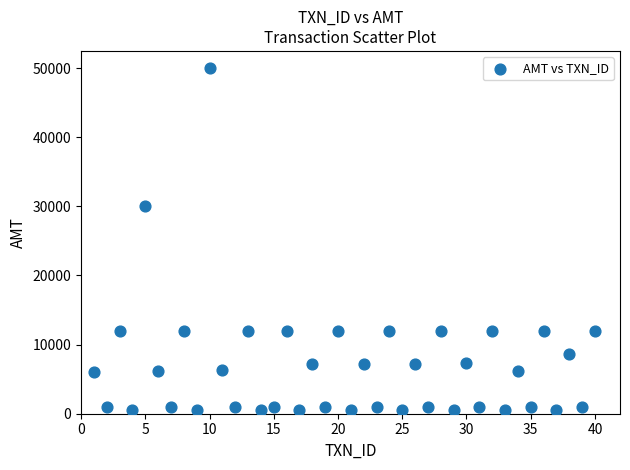

What is the range of Y values (max minus min)?

49500